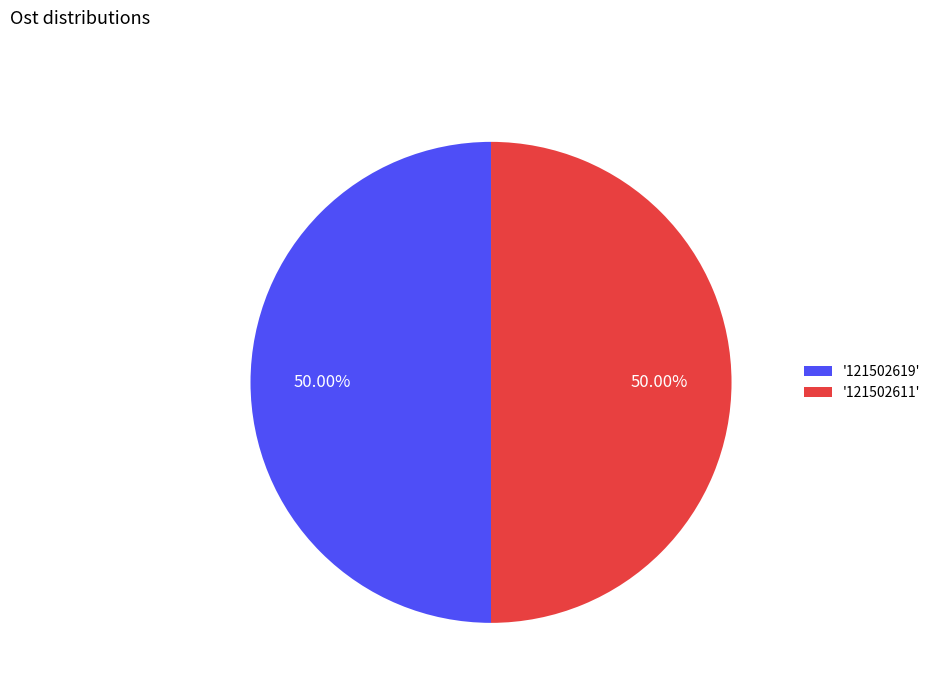

Do '121502611' and '121502619' together represent more than half of the pie?

Yes